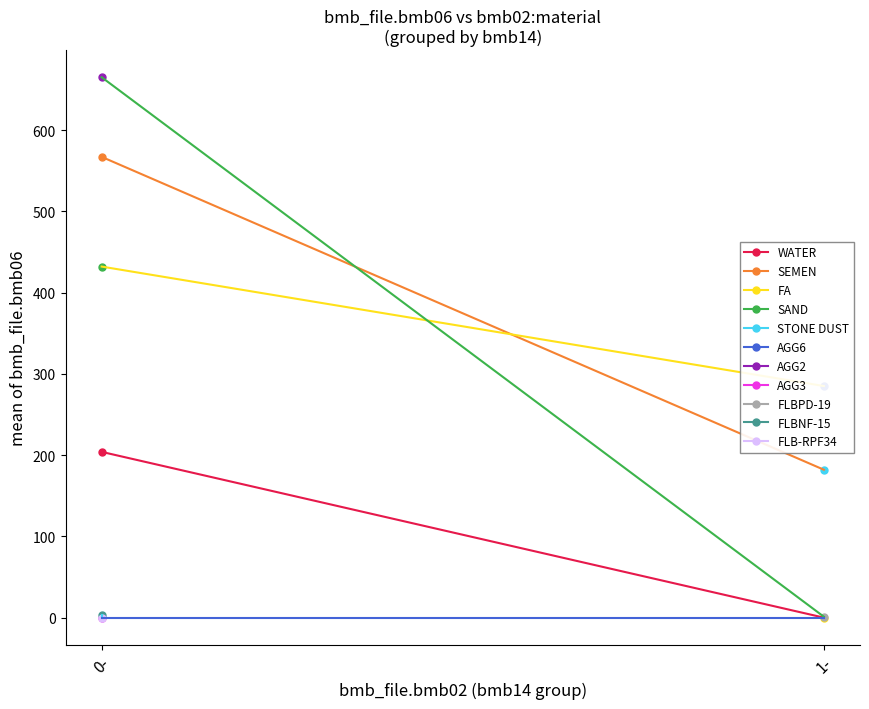

What is the value of the WATER point at the 1st from the left?

204